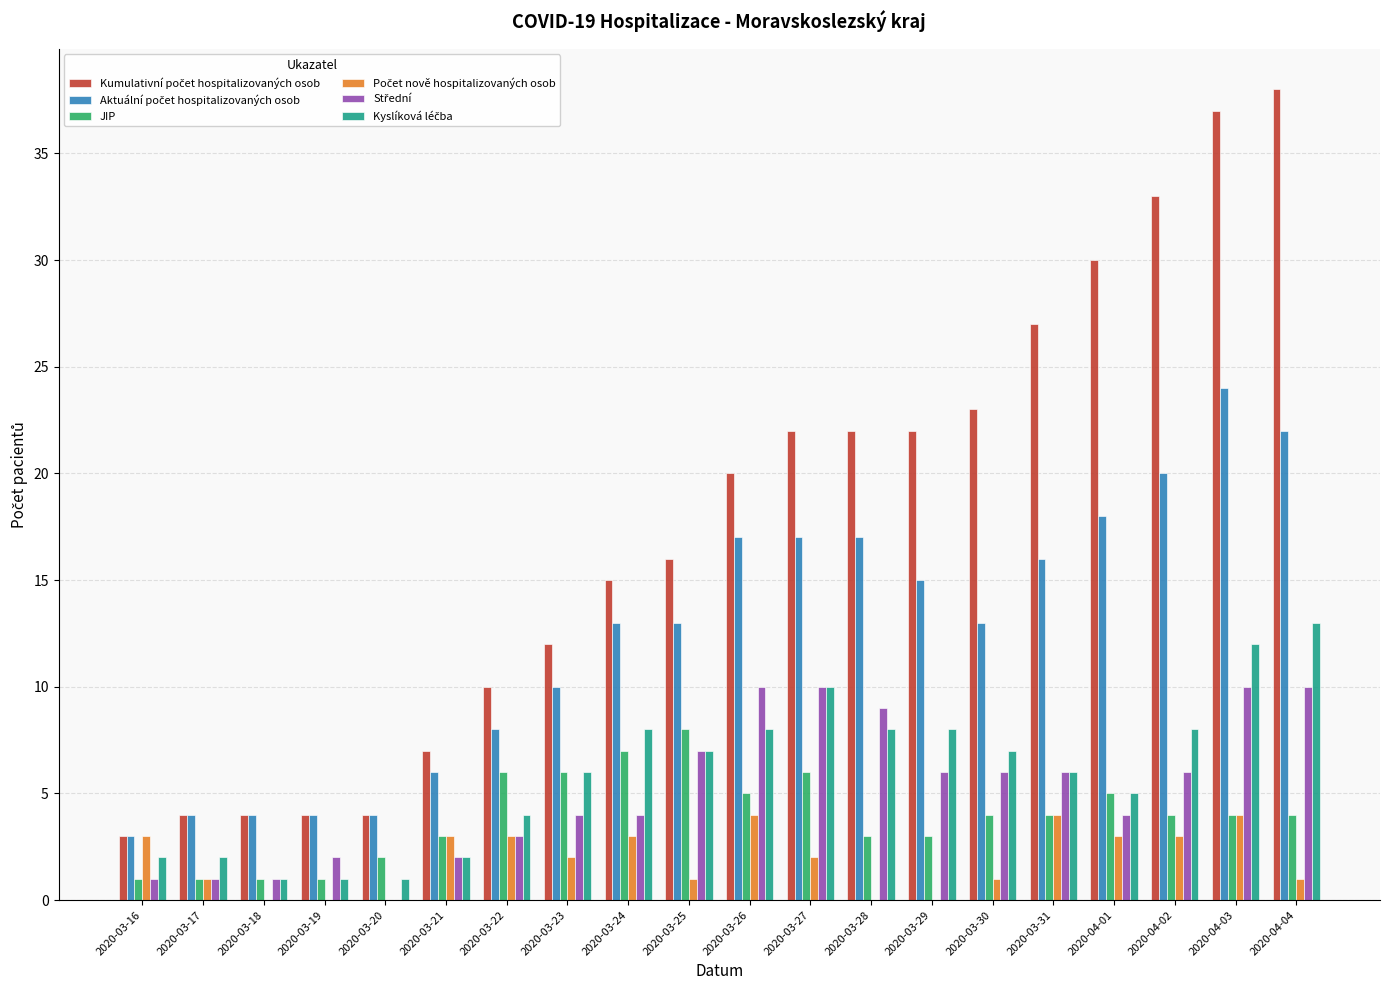

Which category has the highest value across all series?

2020-04-04